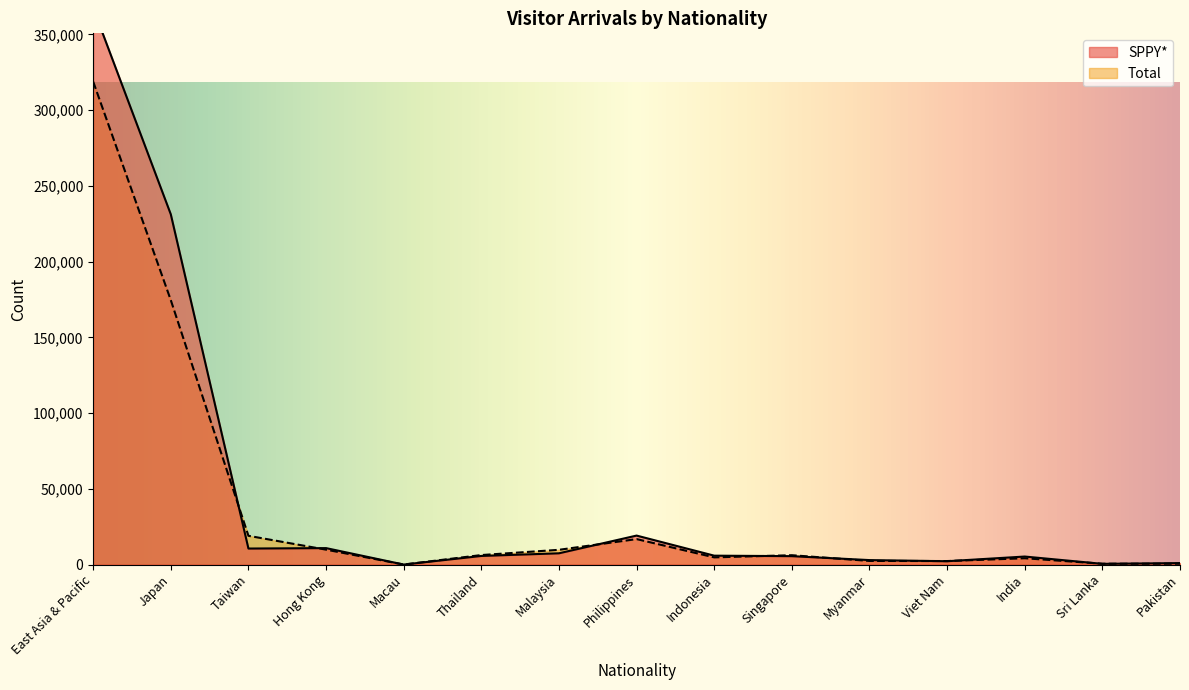

Reading left to right, extract all data points from this chart.

Total: 318768	174508	18969	9834	0	6266	9728	16807	4741	6161	2386	2311	4164	552	533
SPPY*: 367315	231162	10566	10853	5	5678	7430	19123	5863	5540	2942	2196	5286	464	965